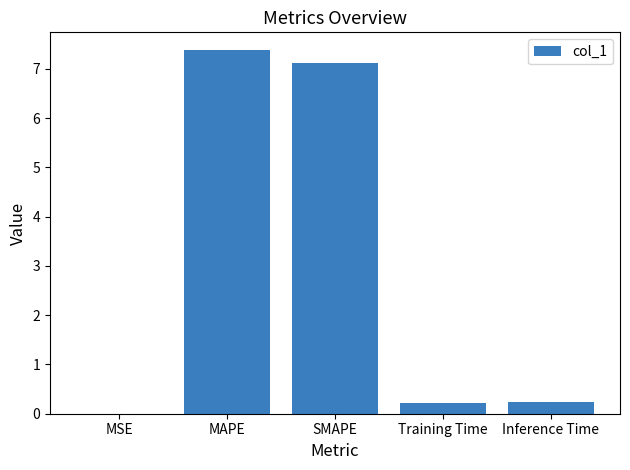

Which has a higher value, MSE or MAPE?

MAPE